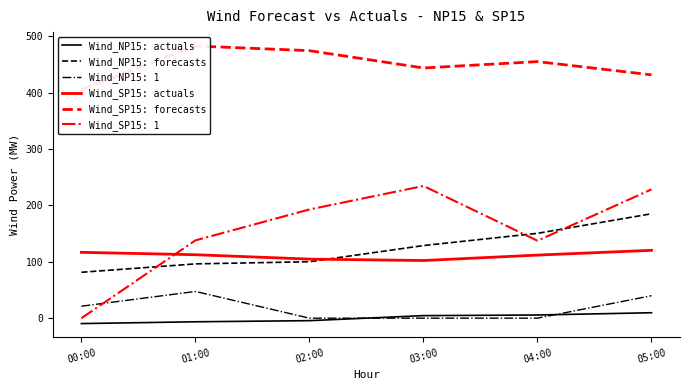

At which label does Wind_NP15: actuals first exceed 4?

03:00